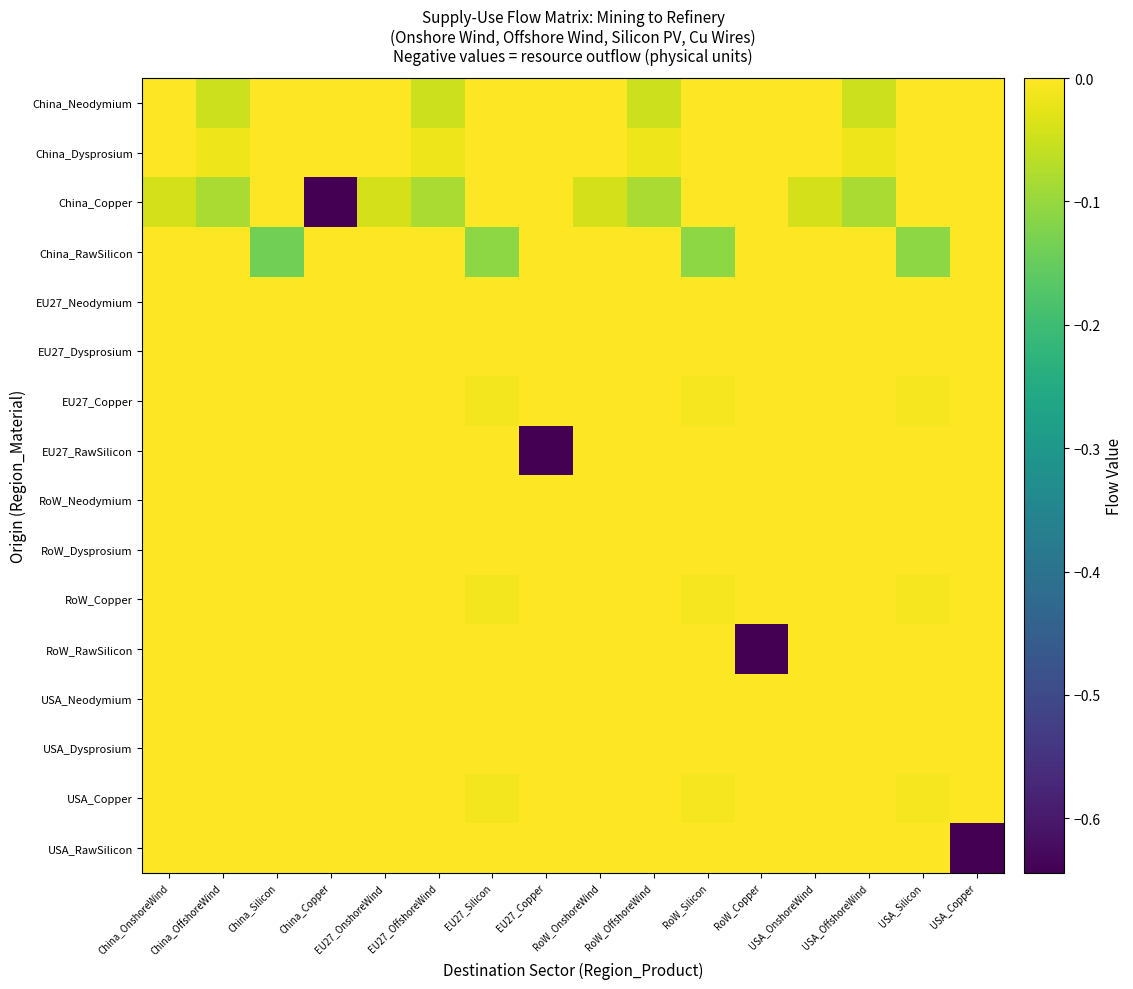

What is the smallest value displayed?

-0.6